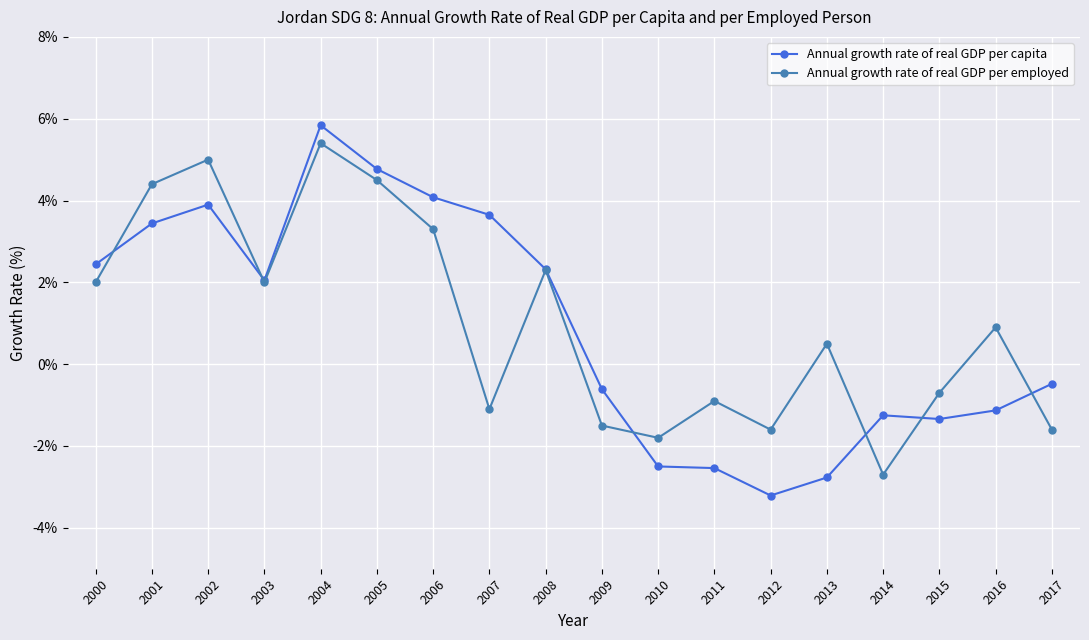

The Annual growth rate of real GDP per employed series shows 2.0 at 2000. True or false?

True